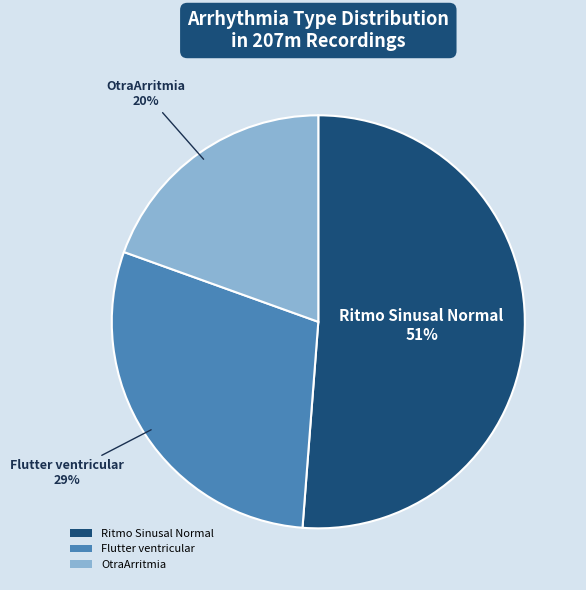

Is it true that OtraArritmia is 7% of the pie?

False